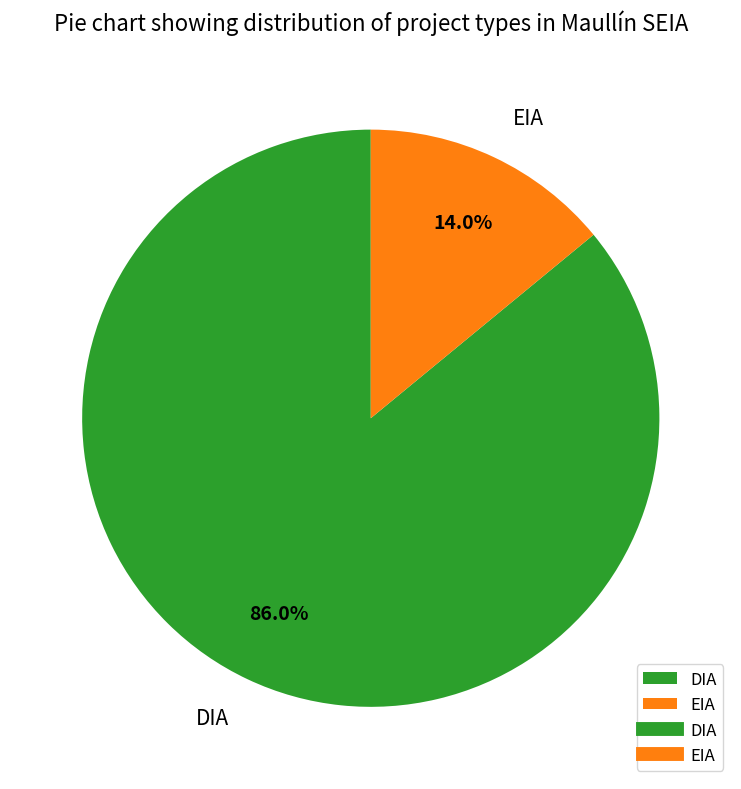

Is there a majority slice in this chart?

Yes